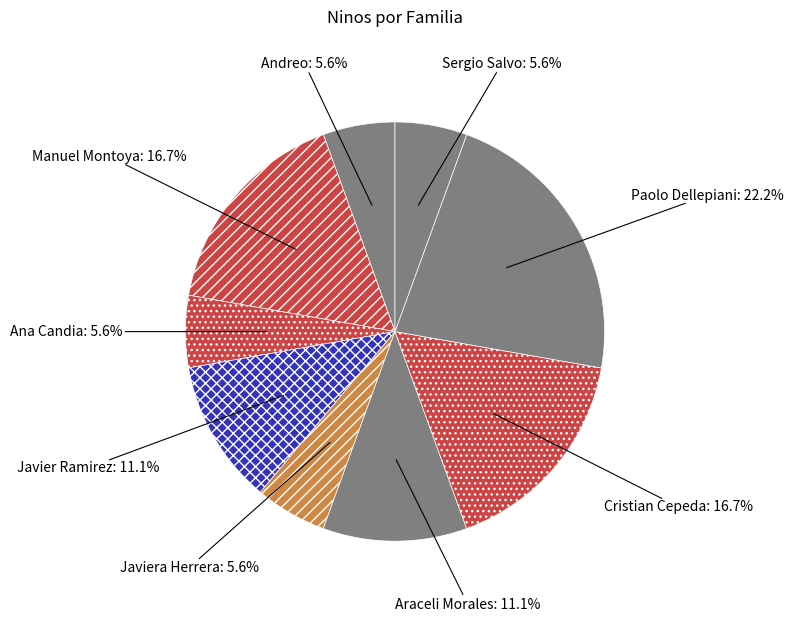

How many segments does this pie chart have?

9